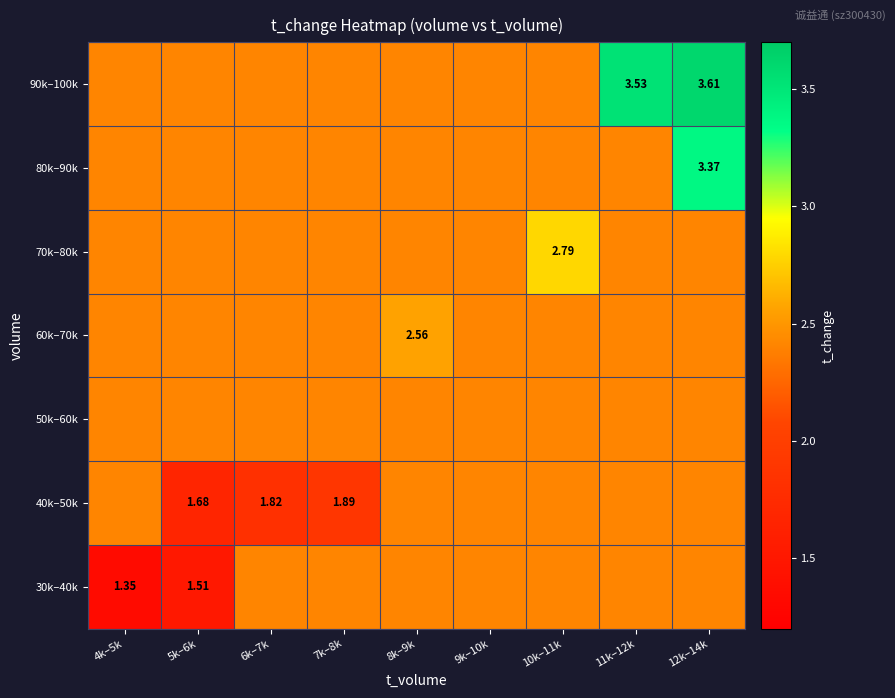

At how many categories does at least one series exceed 2?

9